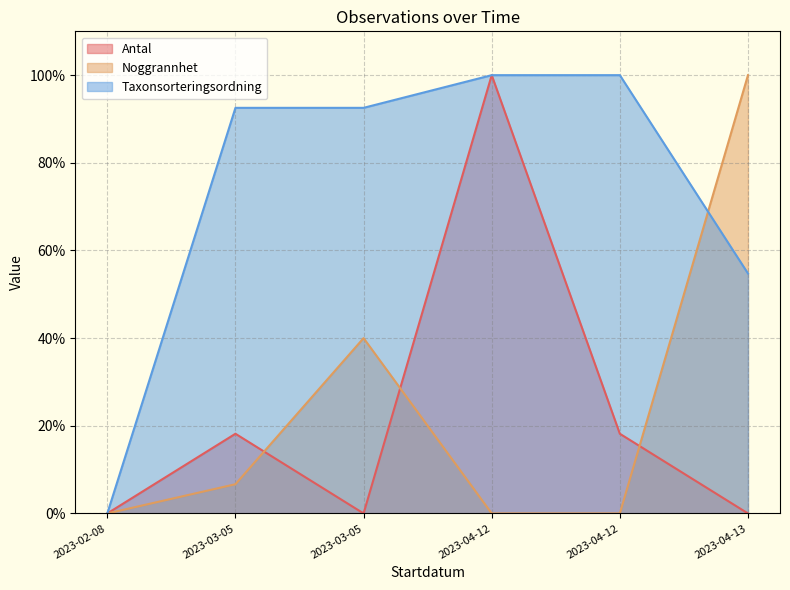

How many positive values does the Taxonsorteringsordning series have?

5